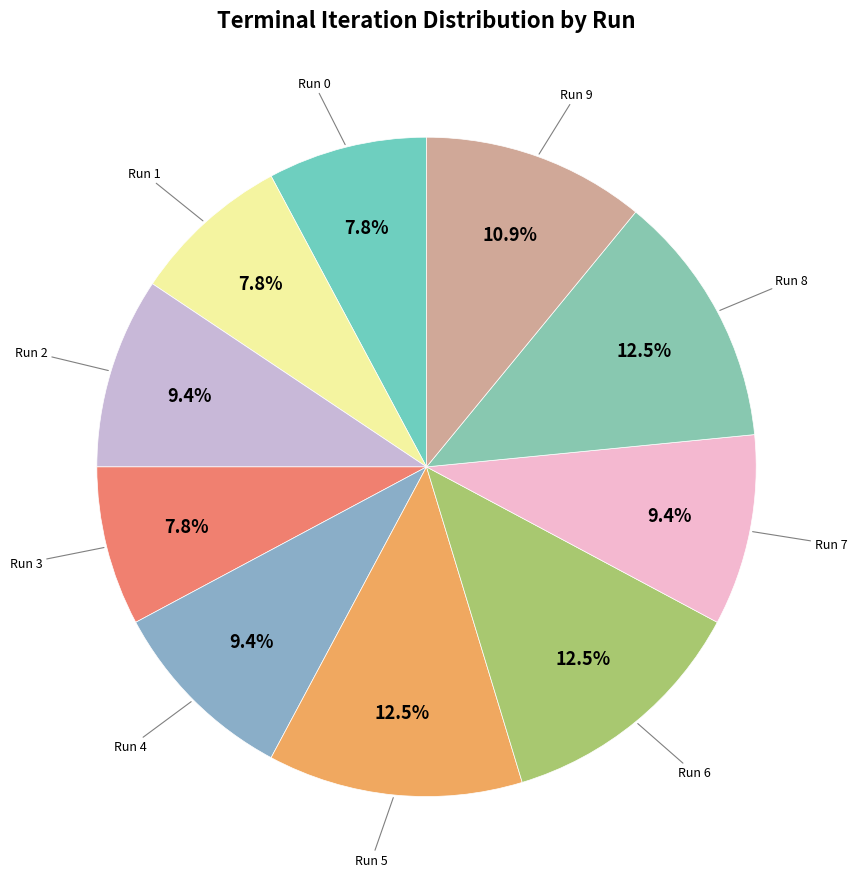

How many segments does this pie chart have?

10